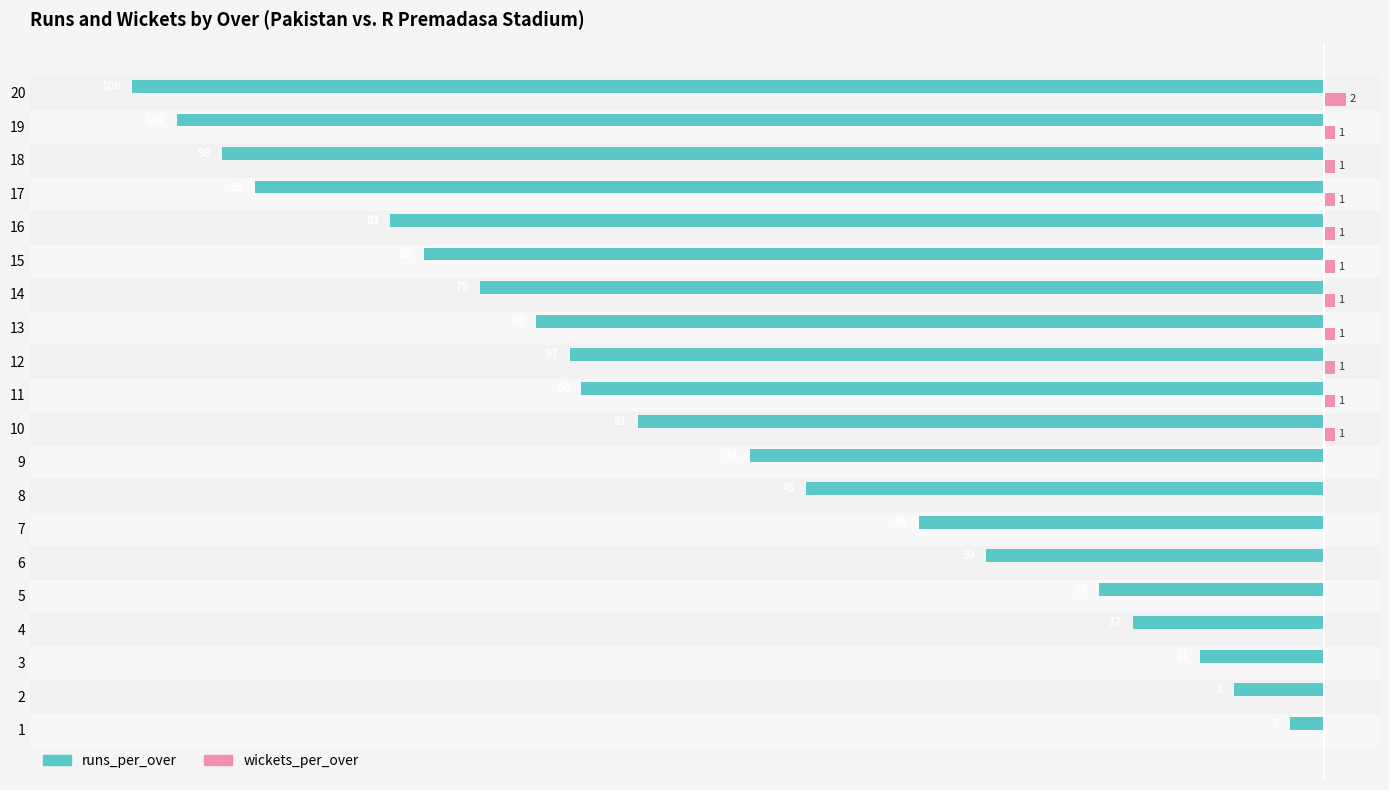

What is the average value of the wickets_per_over series?

1